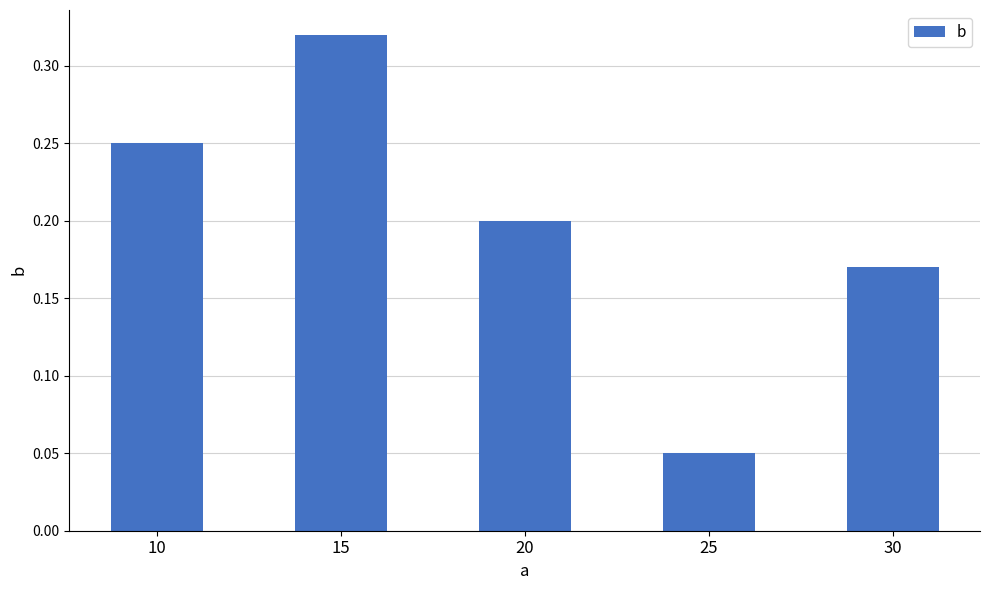

What is the change in value from 10 to 30?

-0.1